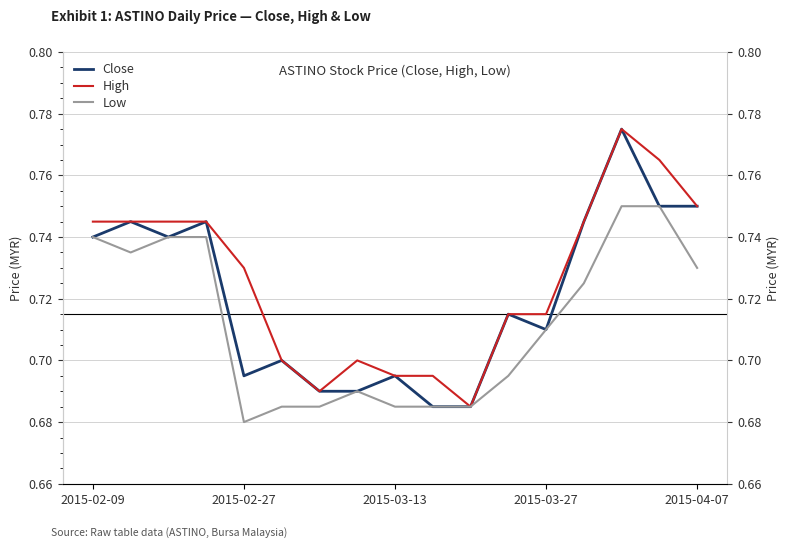

Rank the series by their average value, from lowest to highest.

Low, Close, High